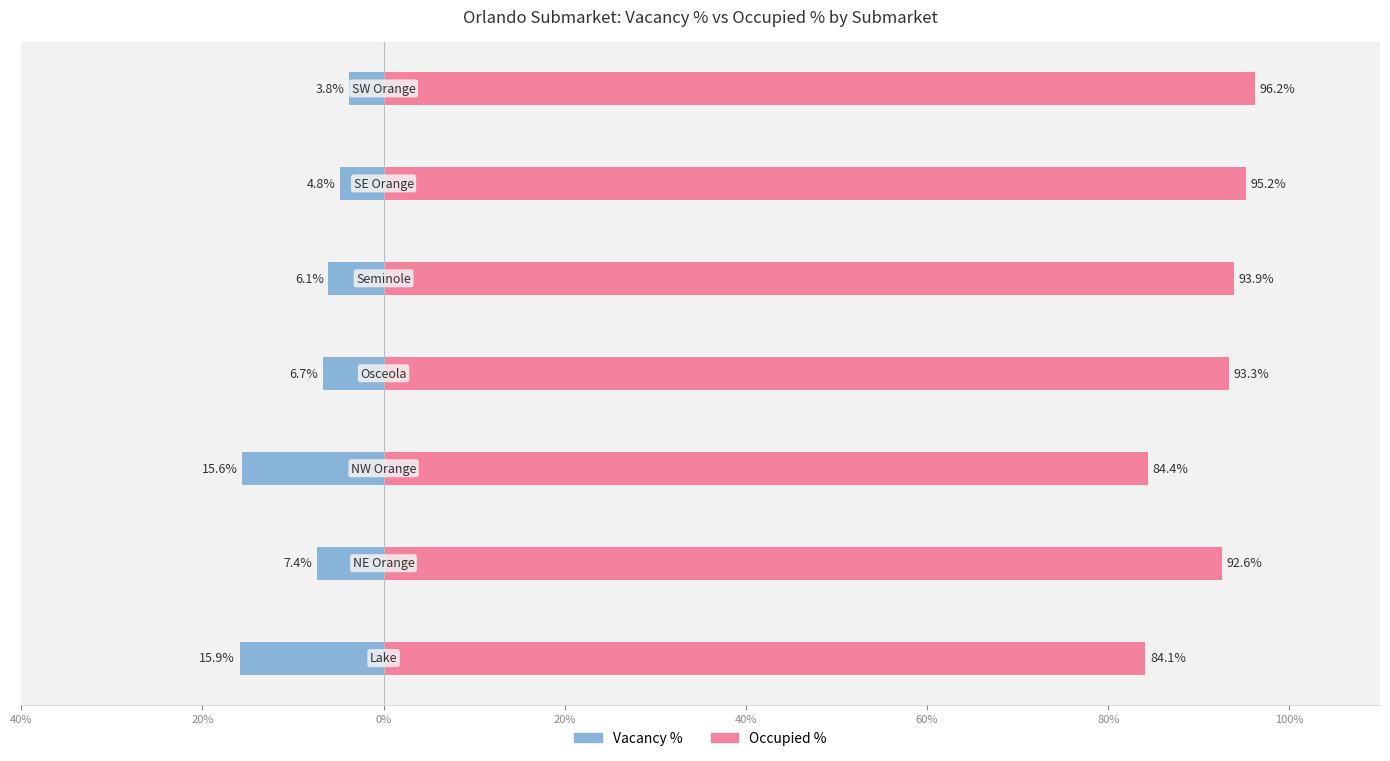

The Occupied % series shows 84.4 at 0%. True or false?

True